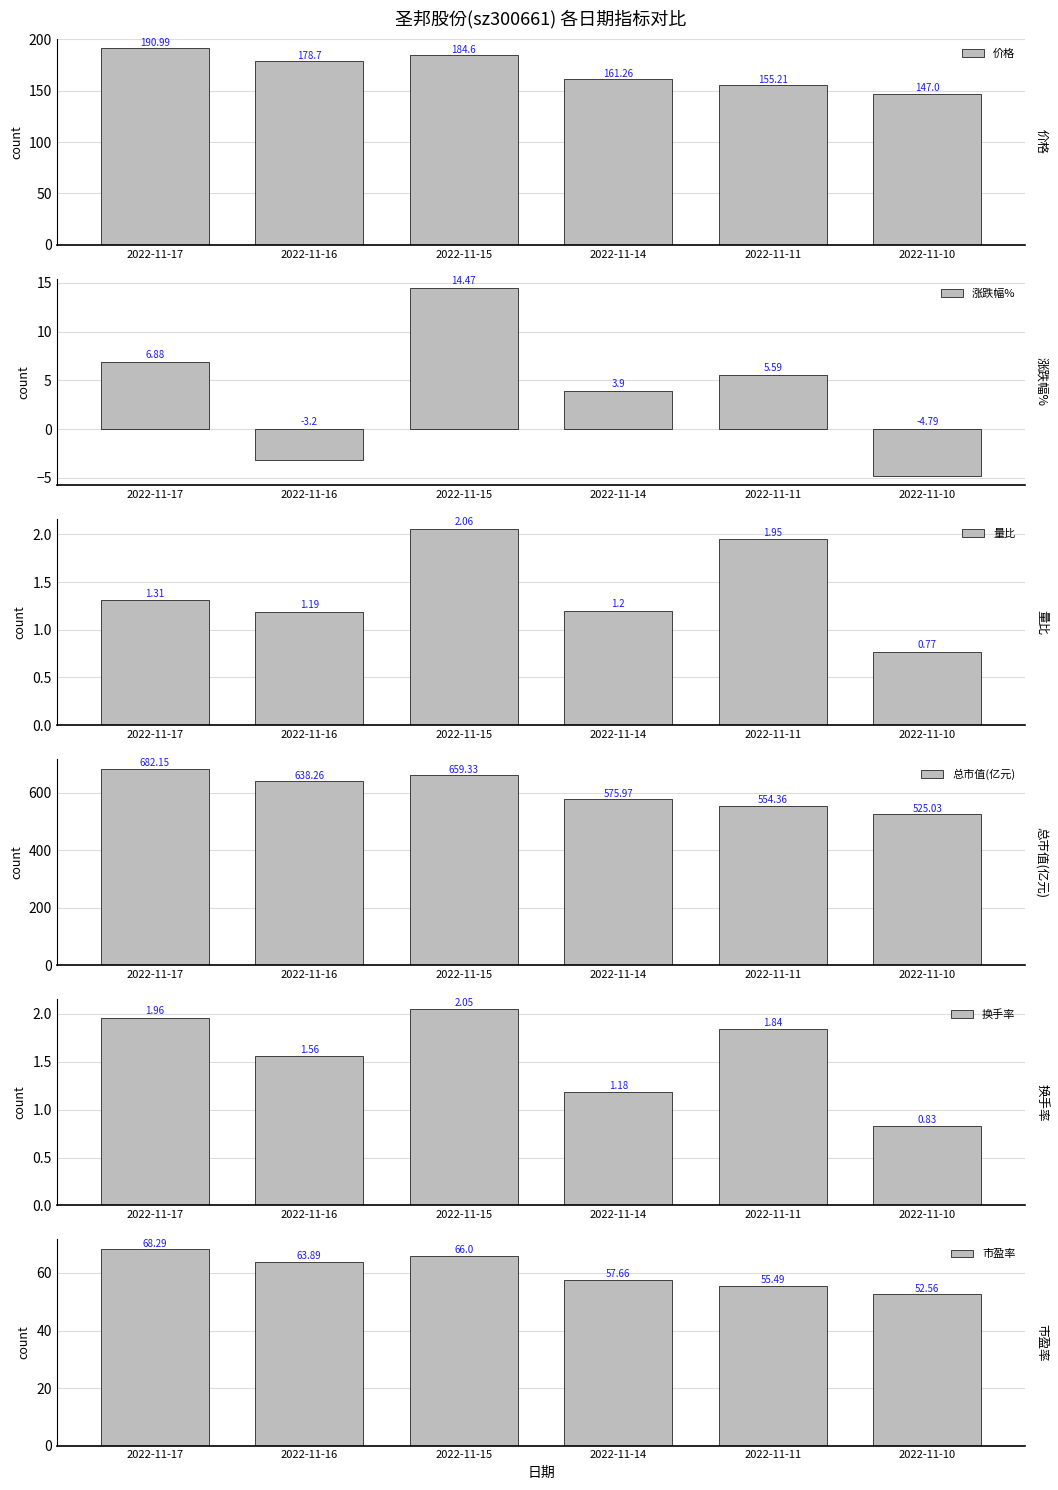

What is the average value of the 价格 series?

169.6